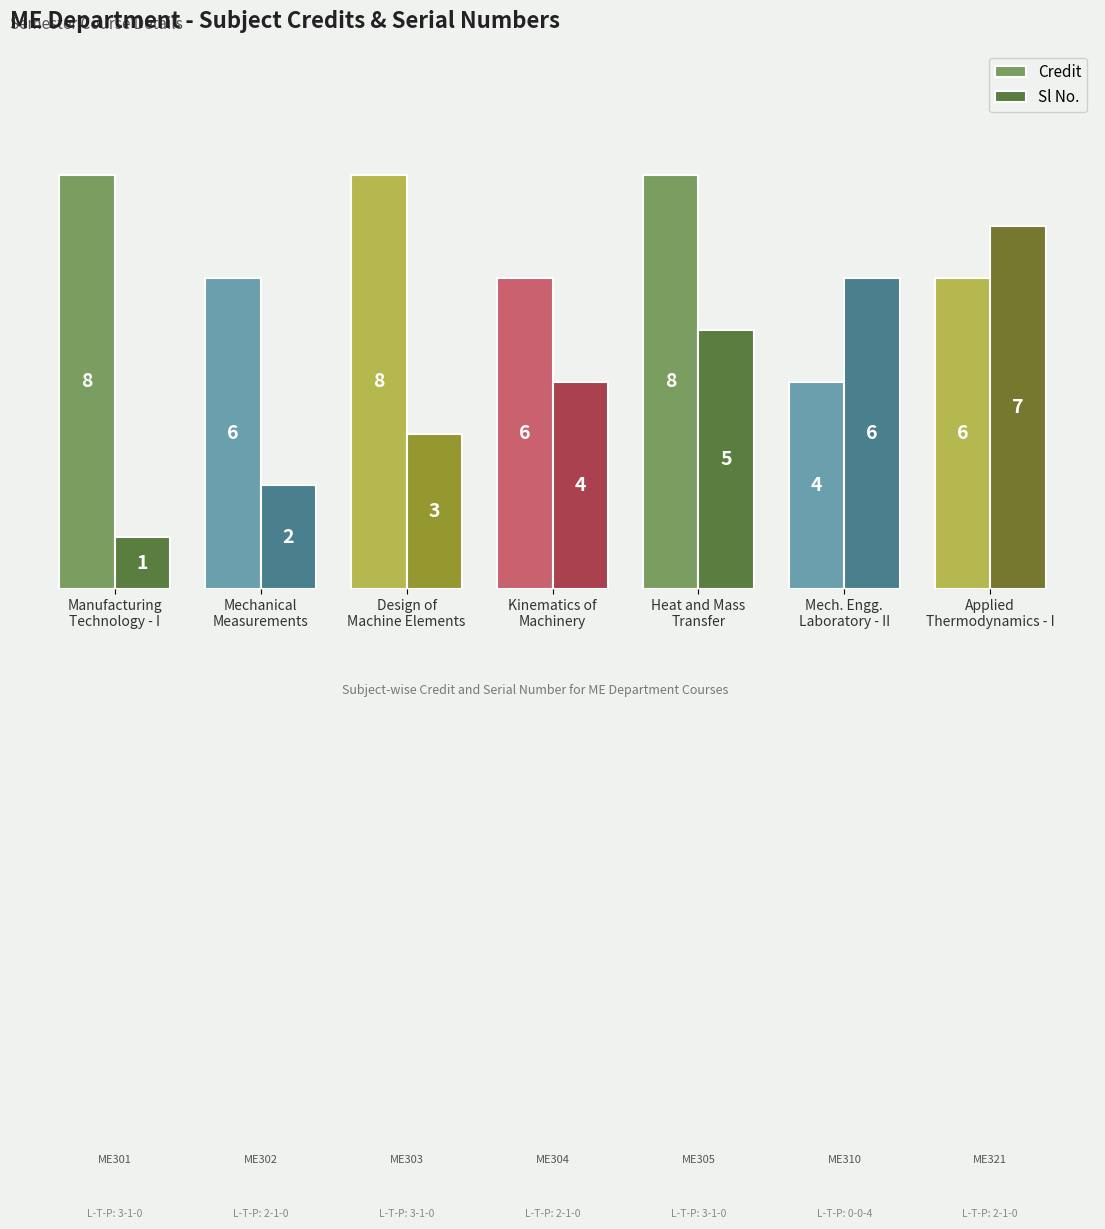

The value of Sl No. at Mech. Engg.
Laboratory - II is 6. True or false?

True